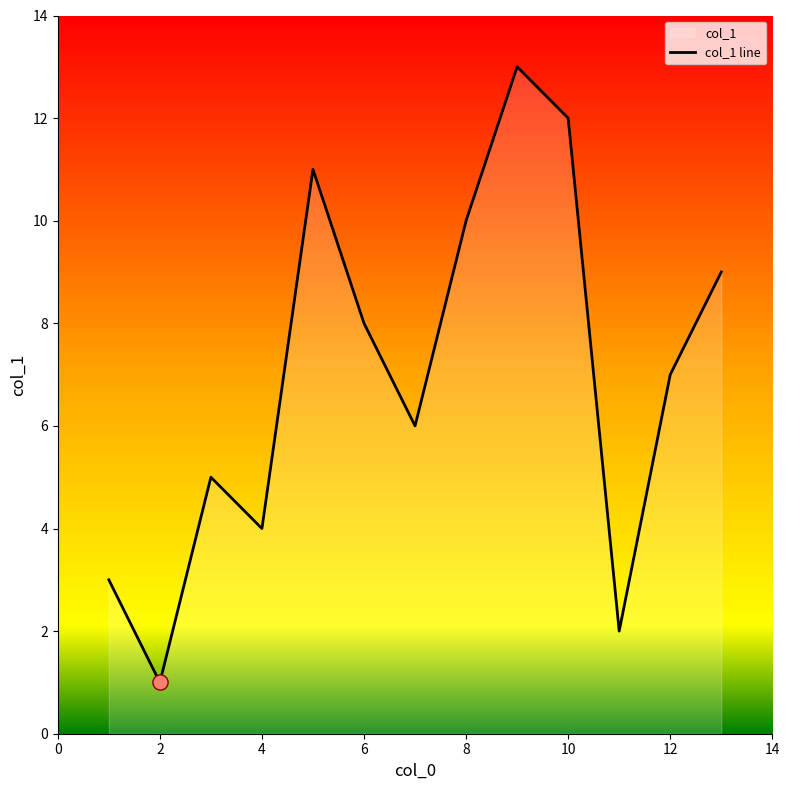

What is the ratio of the value at 12 to the value at 13?

0.8